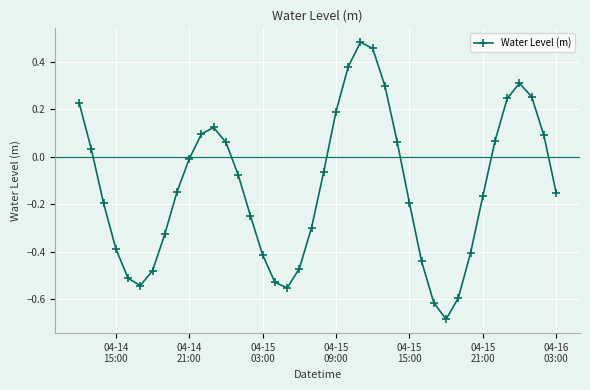

What is the difference between the second highest and second lowest values?

1.1